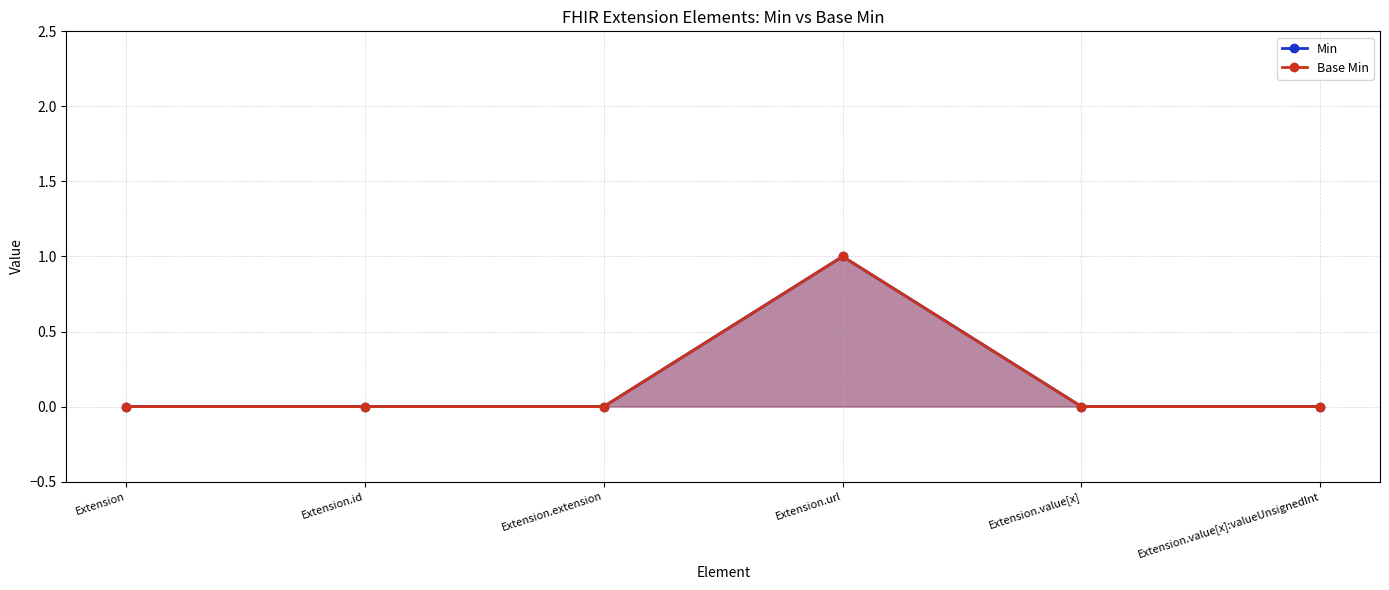

Reading left to right, what are all the values shown in this chart?

Min: 0	0	0	1	0	0
Base Min: 0	0	0	1	0	0